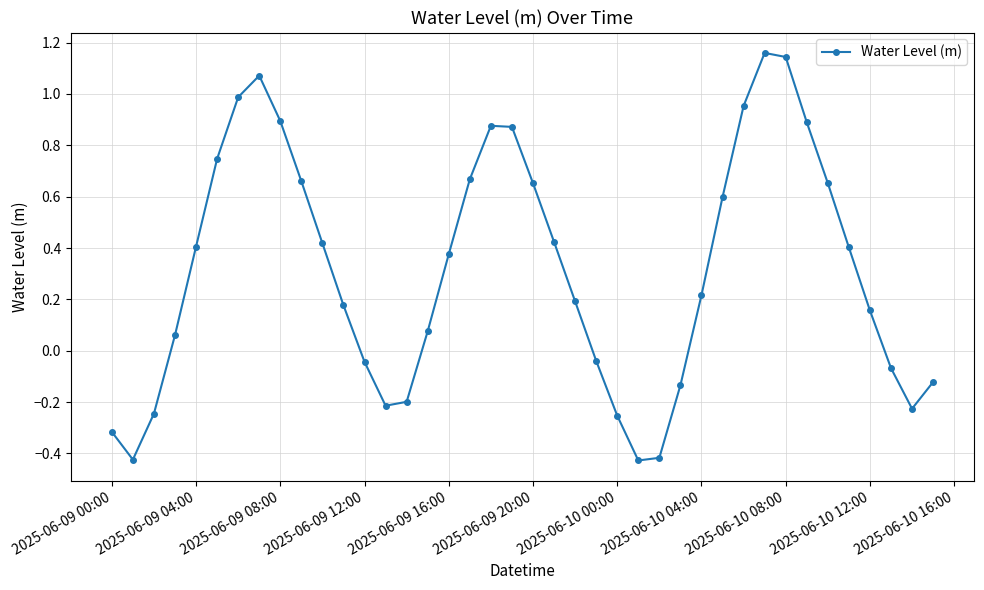

What is the sum of all values?

12.6